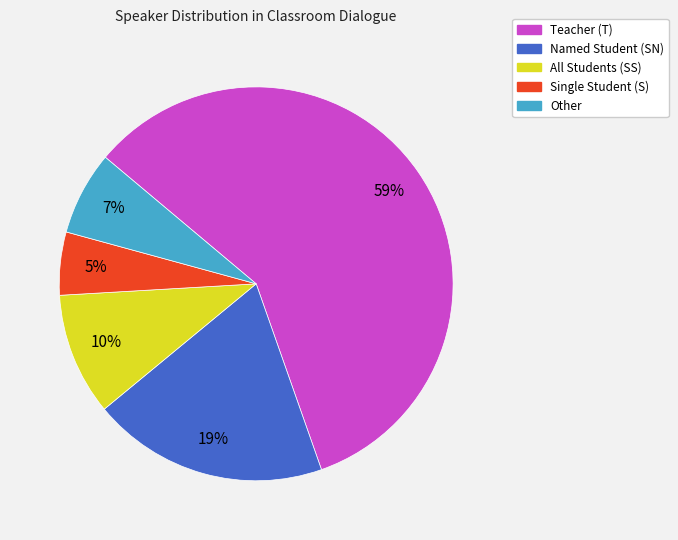

Does any single category account for the majority?

Yes